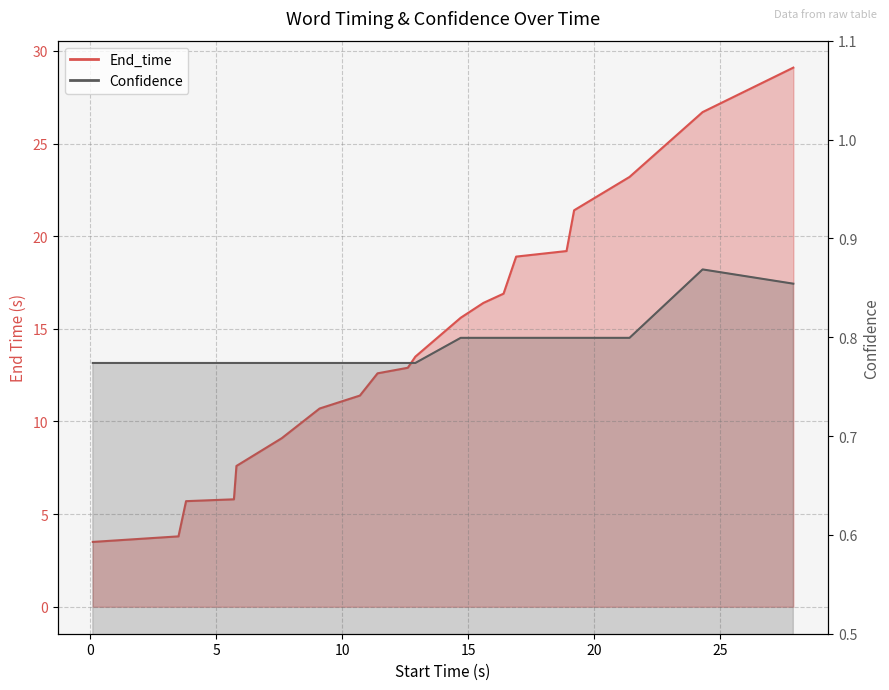

How many interior local peaks does the Confidence series have?

1